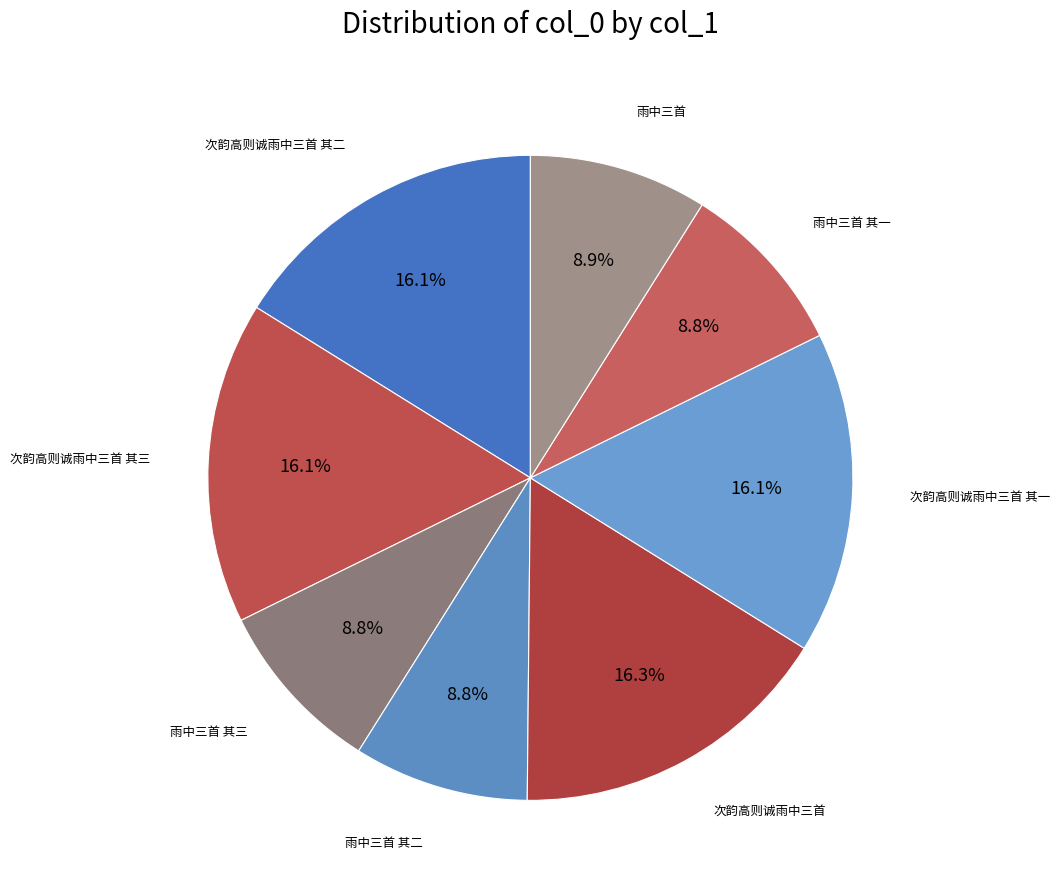

What percentage is NOT represented by 雨中三首 其三?

91.2%